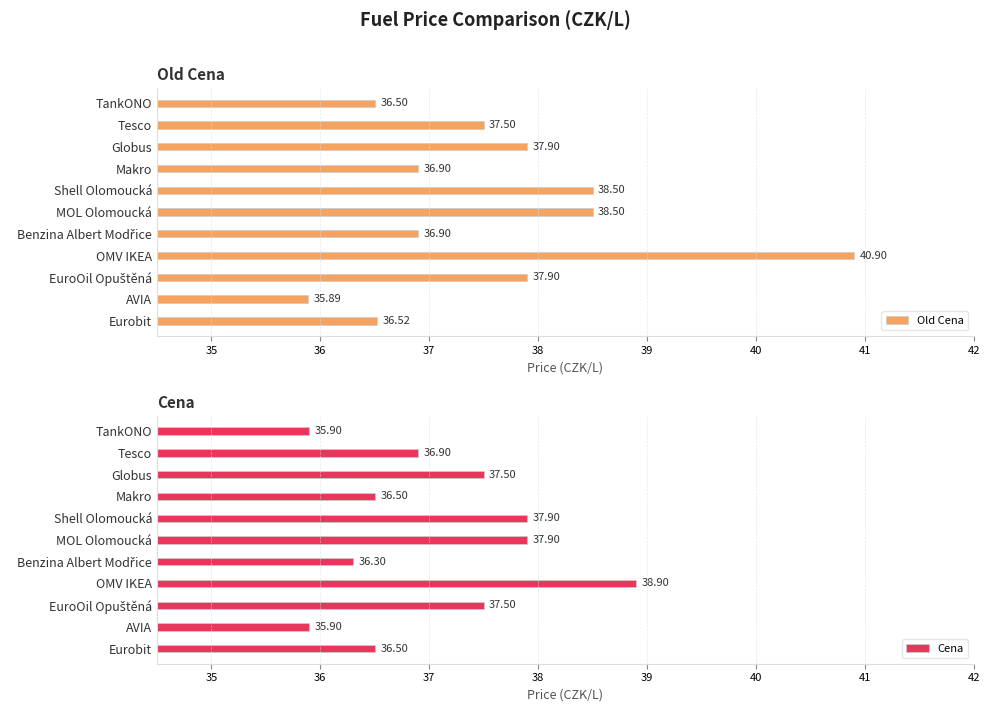

Is it true that Cena equals 37.9 at MOL Olomoucká?

True